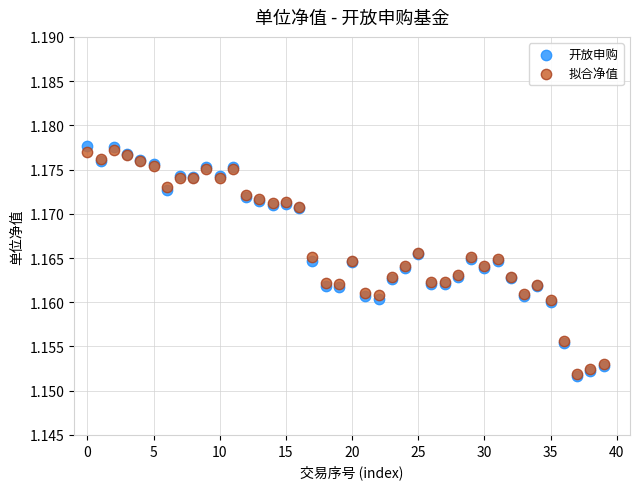

What are all the series names shown in the legend?

开放申购, 拟合净值